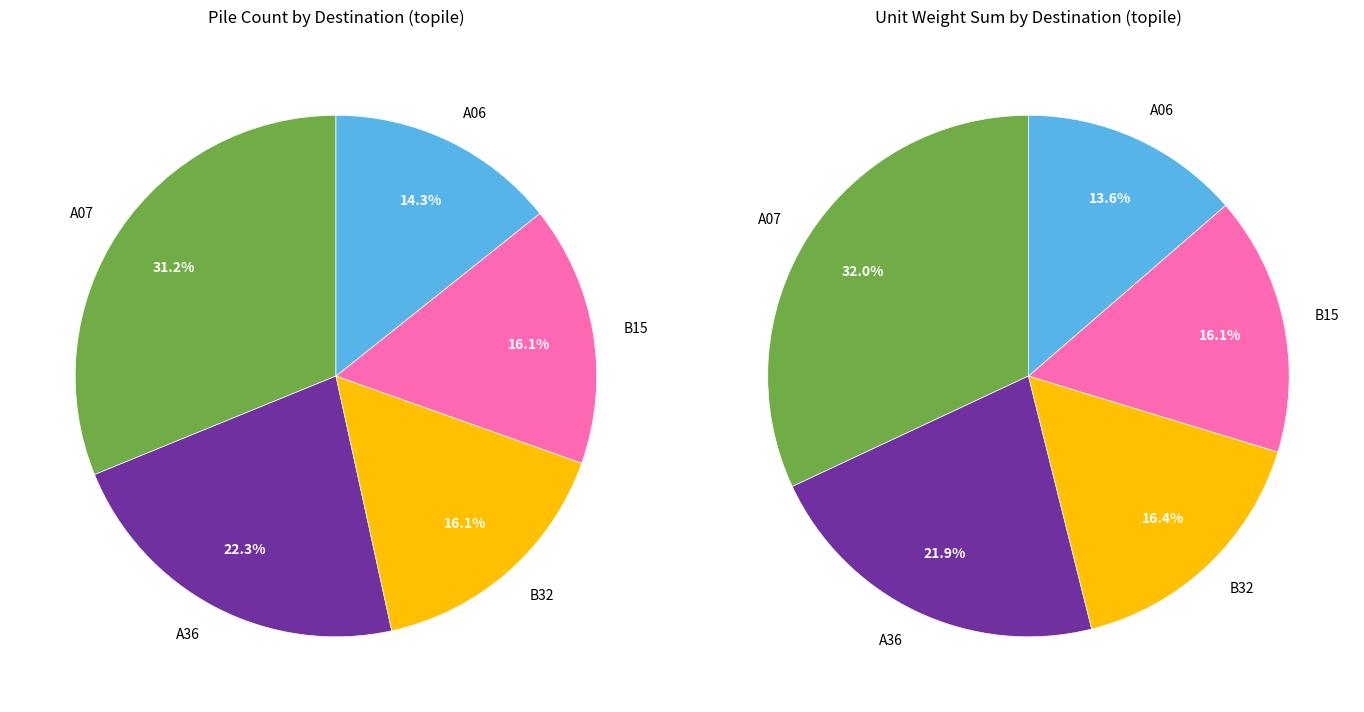

Which has a higher value, B32 or A36?

A36